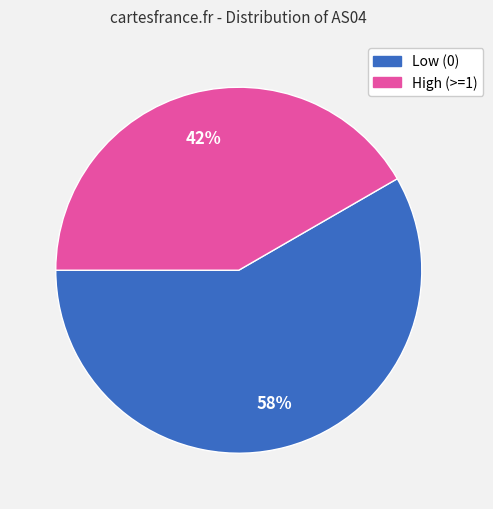

To the nearest percent, what is the combined percentage of Low (0) and High (>=1)?

100%